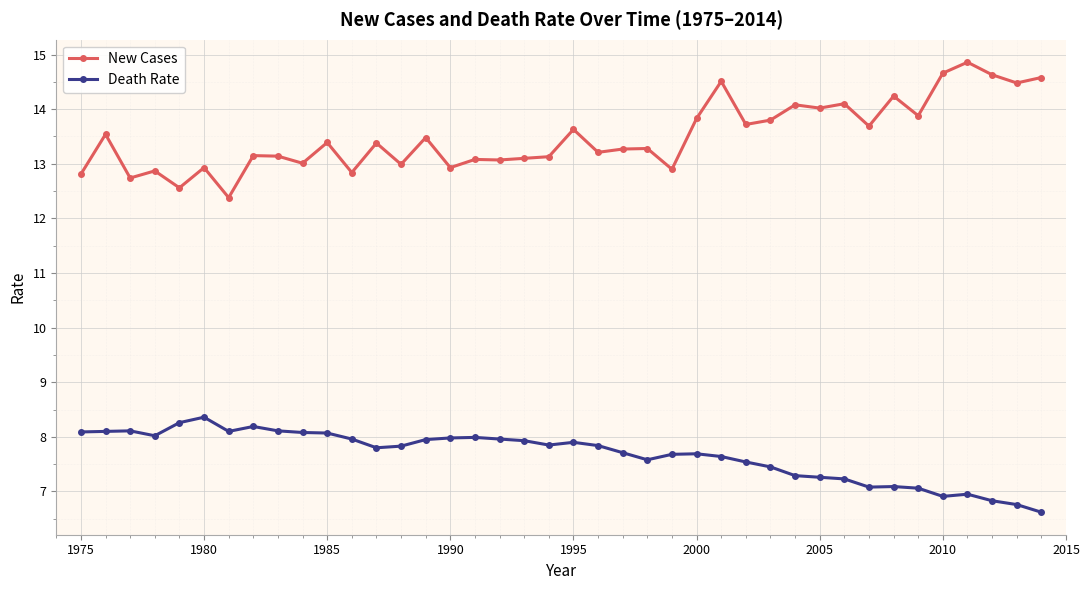

True or false: Death Rate has more than 2 interior local peaks.

True